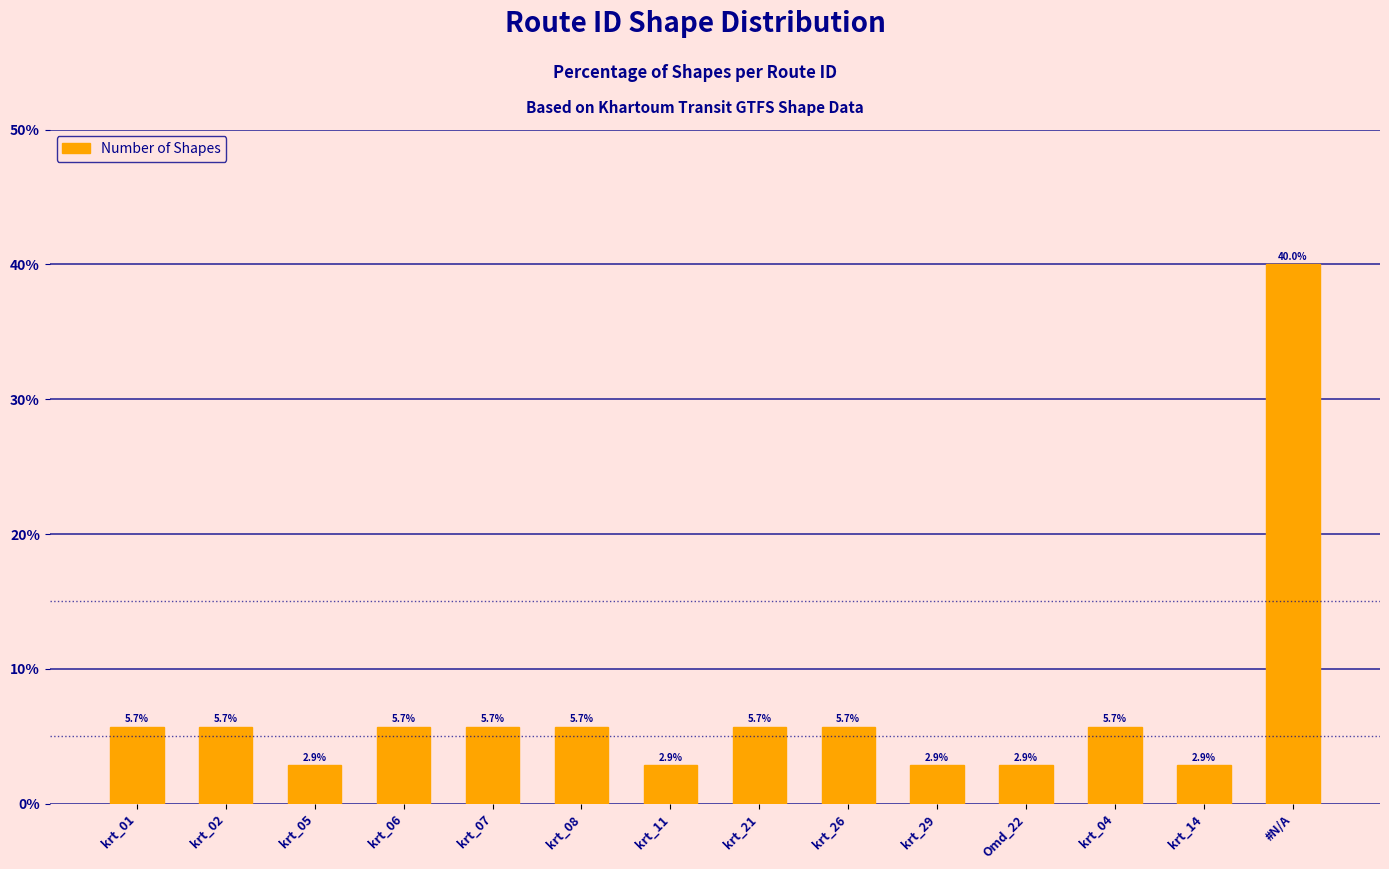

Which category has the highest value across all series?

#N/A